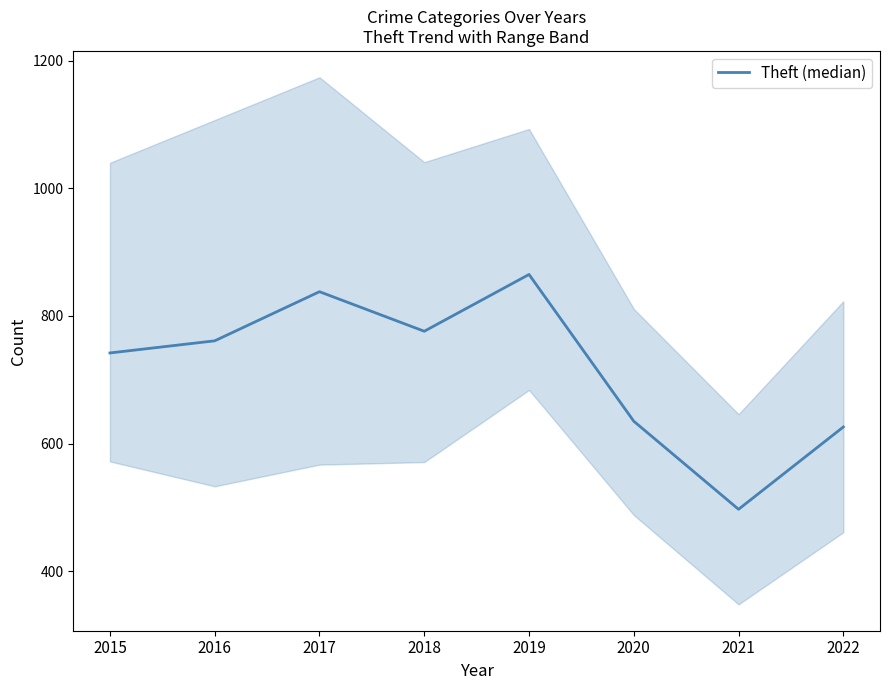

What is the change in value from 2015 to 2020?

-107